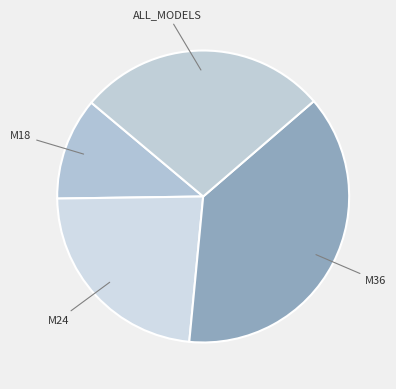

Count the number of slices in the pie.

4